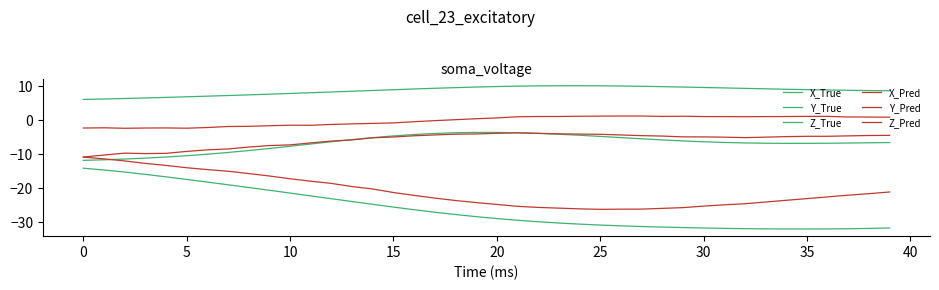

What is the label of the 20th point from the right?

20